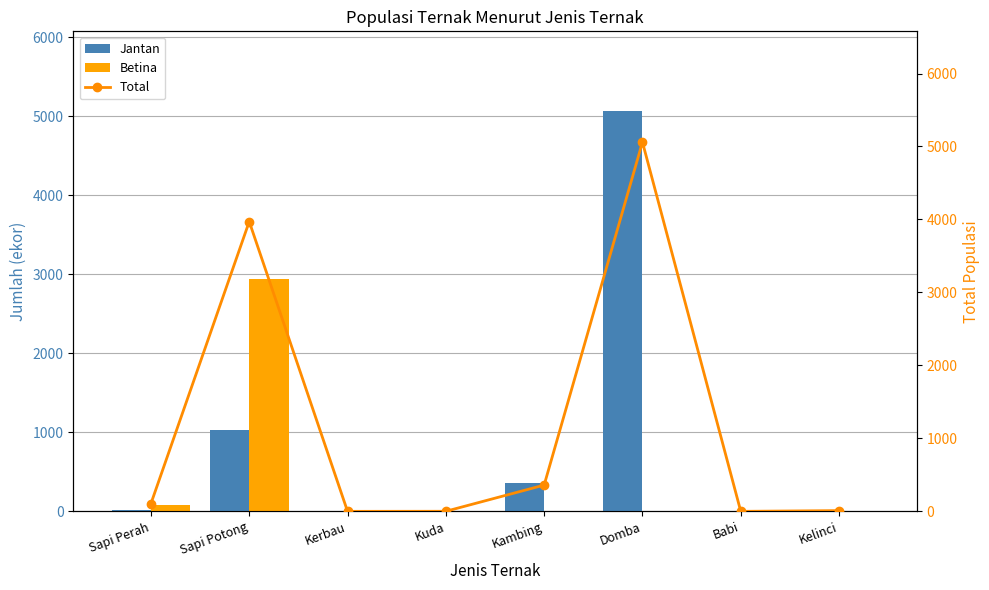

Reading left to right, extract all data points from this chart.

Jantan: Sapi Perah=20	Sapi Potong=1028	Kerbau=0	Kuda=0	Kambing=360	Domba=5060	Babi=0	Kelinci=10
Betina: Sapi Perah=86	Sapi Potong=2943	Kerbau=0	Kuda=1	Kambing=0	Domba=0	Babi=0	Kelinci=0
Total: Sapi Perah=106	Sapi Potong=3971	Kerbau=0	Kuda=1	Kambing=360	Domba=5060	Babi=0	Kelinci=10